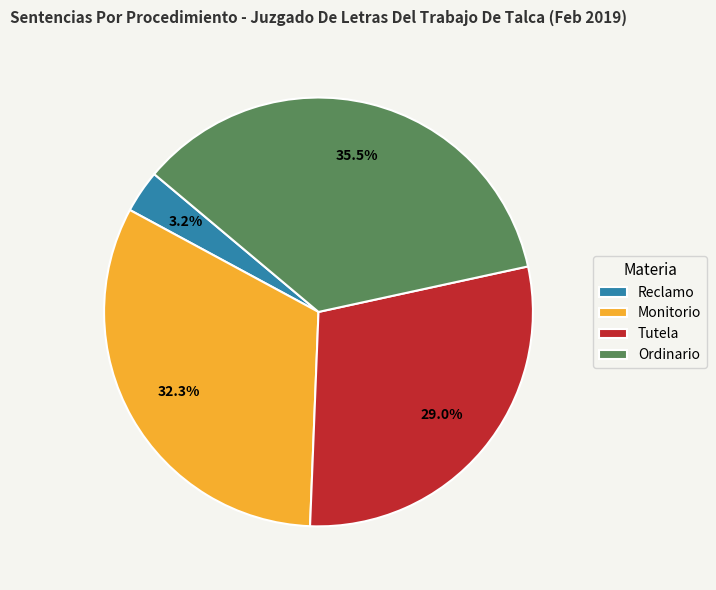

To the nearest percent, what is the average slice percentage?

25%